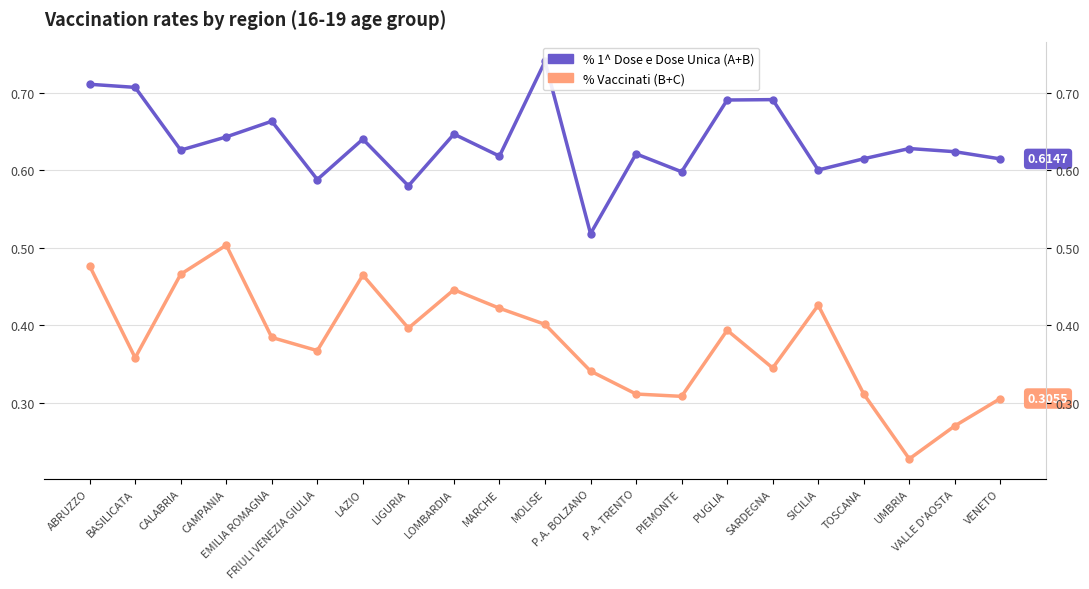

Reading left to right, extract all data points from this chart.

% 1^ Dose e Dose Unica (A+B): 0.7	0.7	0.6	0.6	0.7	0.6	0.6	0.6	0.6	0.6	0.7	0.5	0.6	0.6	0.7	0.7	0.6	0.6	0.6	0.6	0.6
% Vaccinati (B+C): 0.5	0.4	0.5	0.5	0.4	0.4	0.5	0.4	0.4	0.4	0.4	0.3	0.3	0.3	0.4	0.3	0.4	0.3	0.2	0.3	0.3